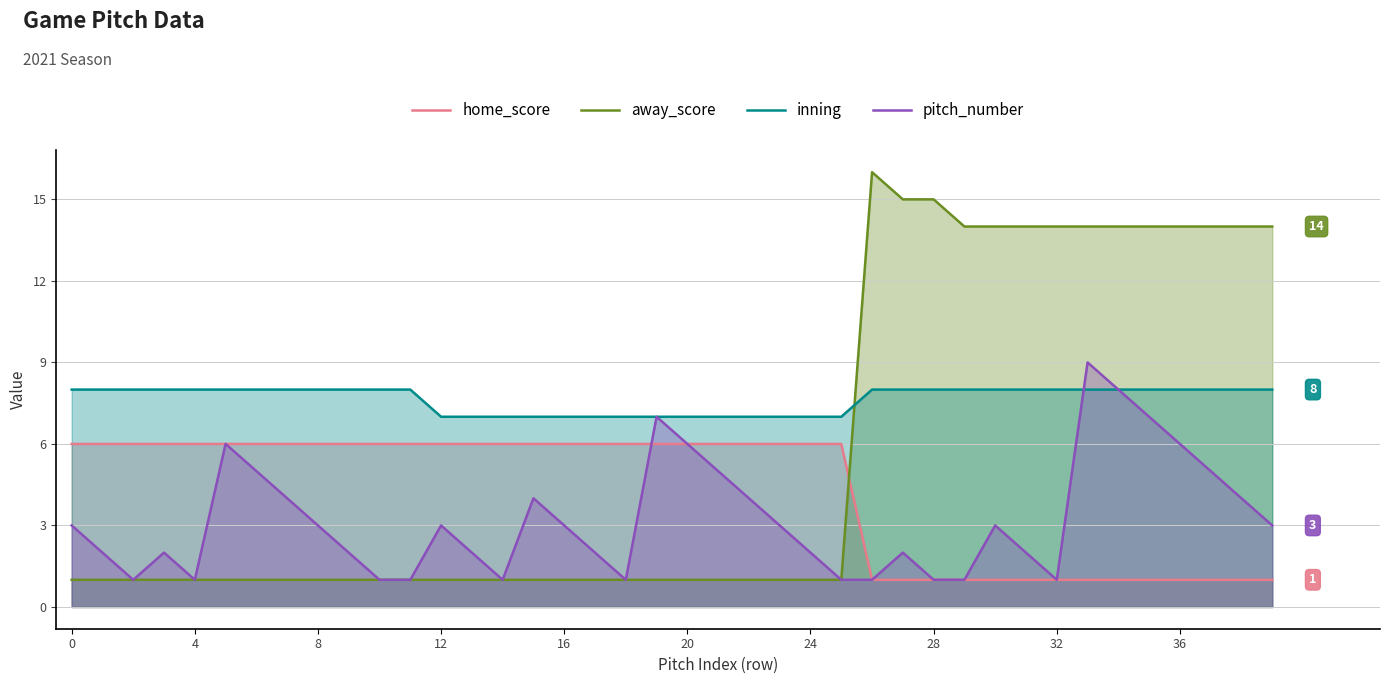

What is the difference between the maximum and second lowest values in the pitch_number series?

8